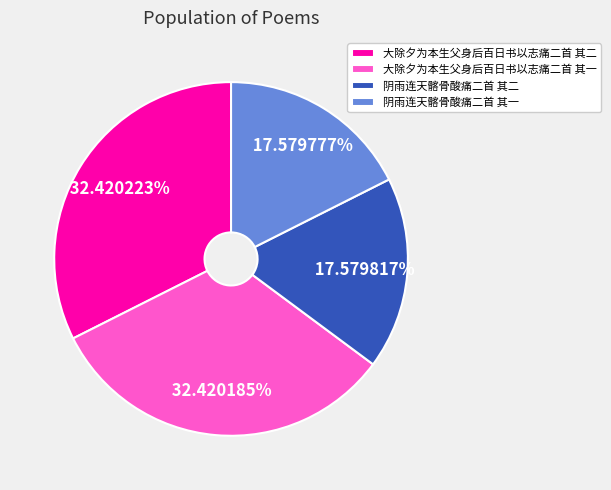

Does 阴雨连天髂骨酸痛二首 其二 represent more than half of the total?

No